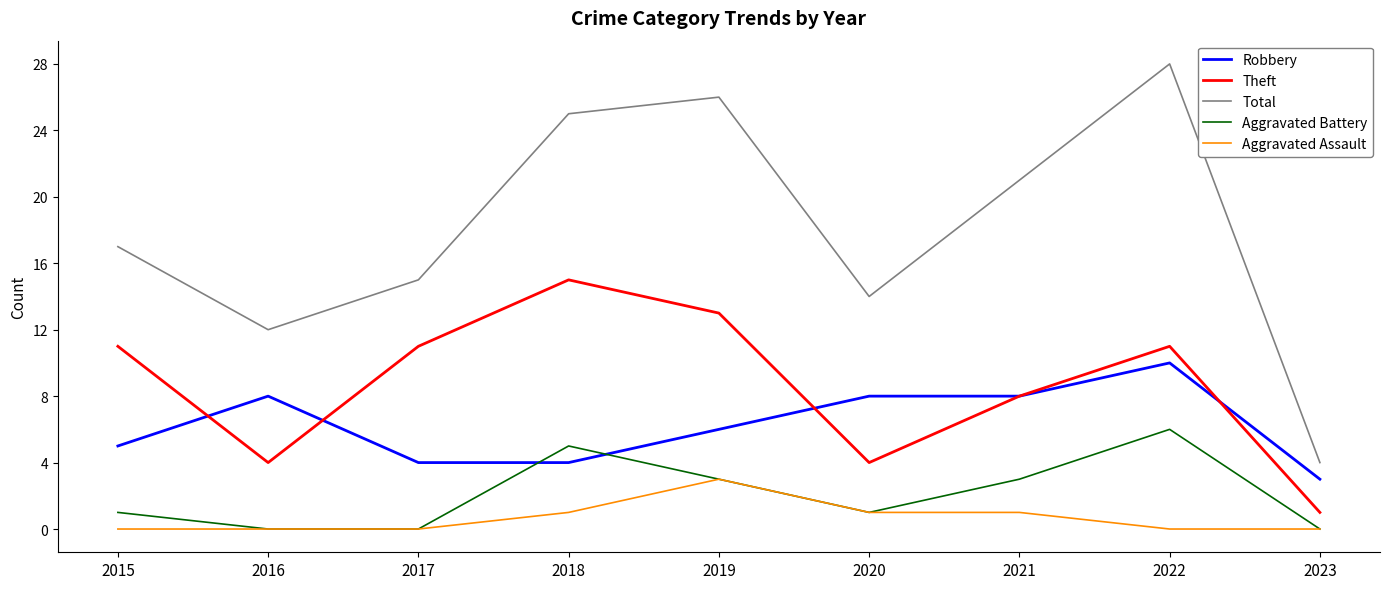

What is the greatest value displayed?

28